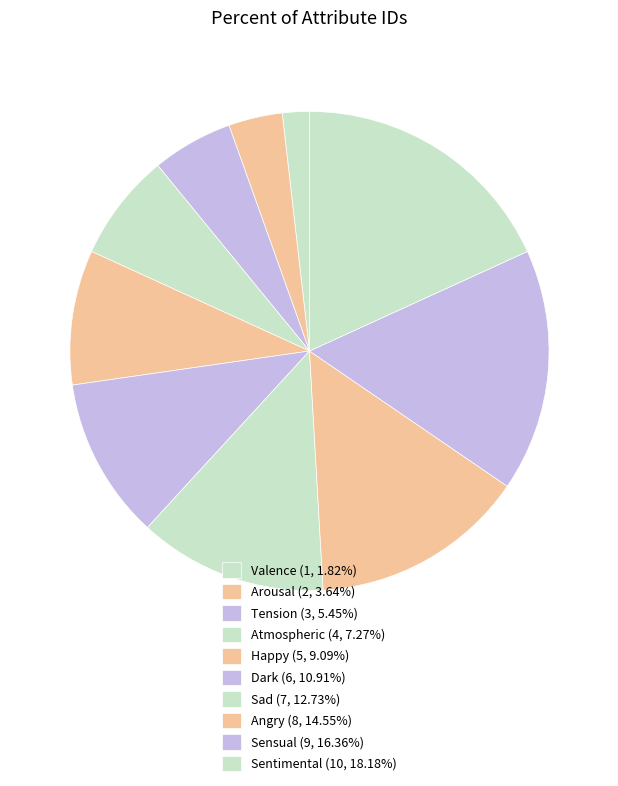

To the nearest percent, what percentage of the pie is Angry?

15%